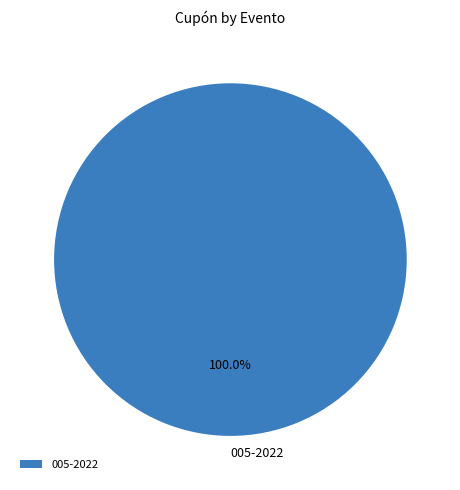

How many segments does this pie chart have?

1